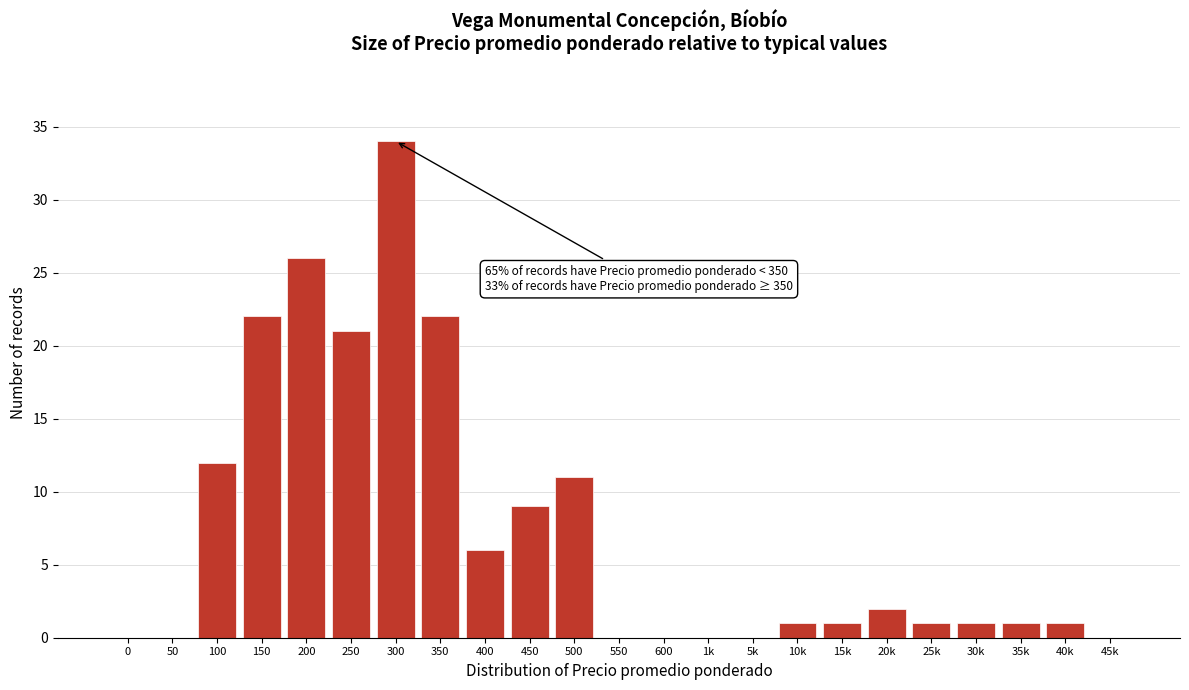

Reading left to right, transcribe all the data shown in this chart.

0=0	50=0	100=12	150=22	200=26	250=21	300=34	350=22	400=6	450=9	500=11	550=0	600=0	1k=0	5k=0	10k=1	15k=1	20k=2	25k=1	30k=1	35k=1	40k=1	45k=0